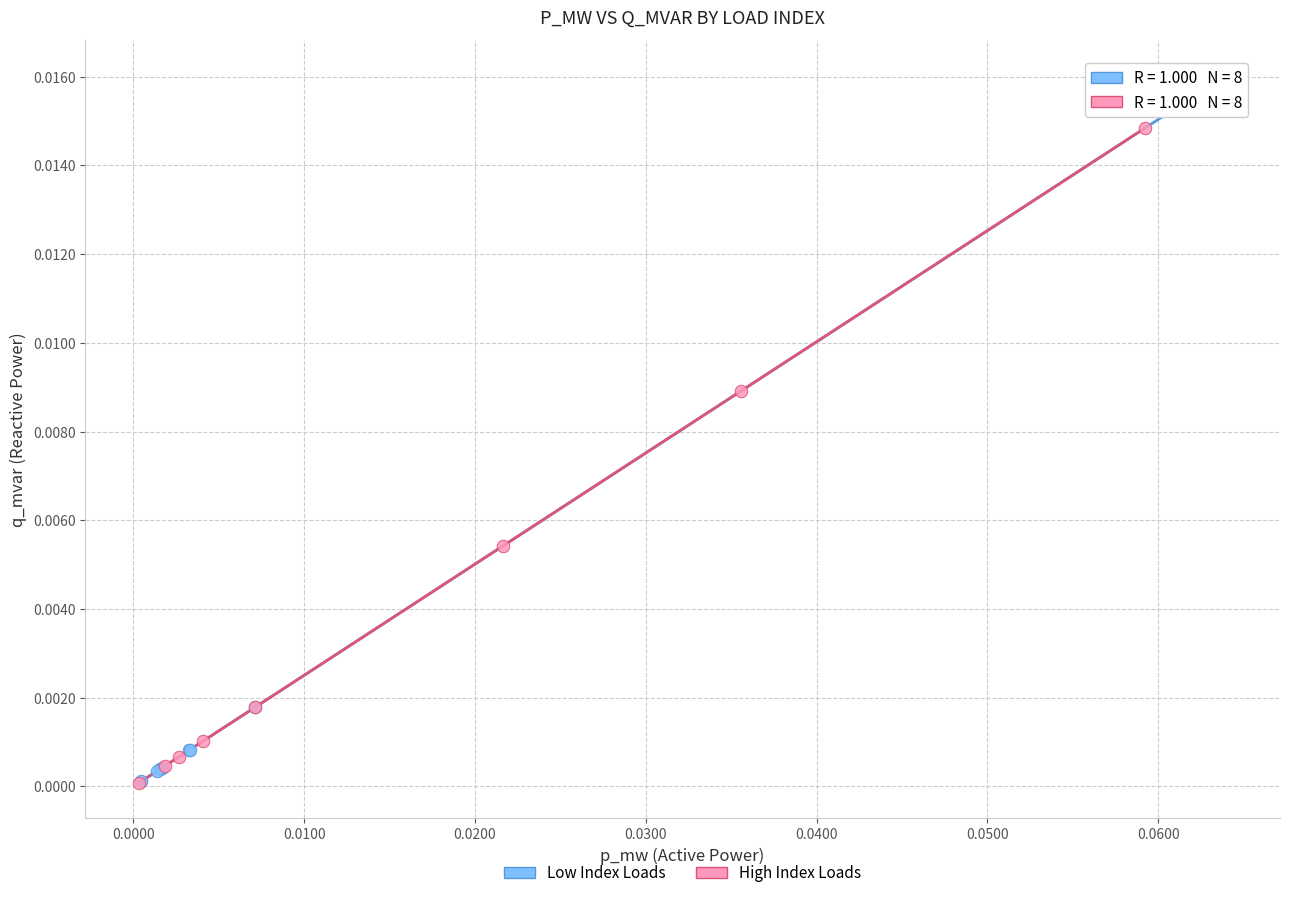

Which series reaches the maximum Y coordinate?

Low Index Loads